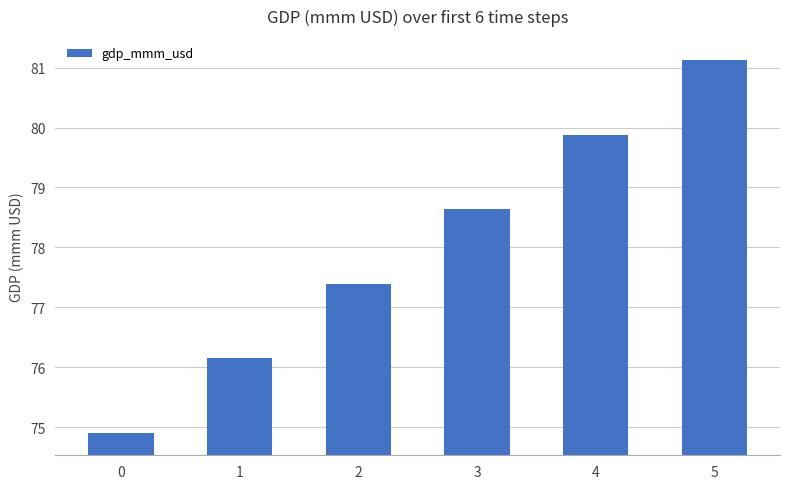

Reading right to left, extract all data points from this chart.

81.1	79.9	78.6	77.4	76.1	74.9